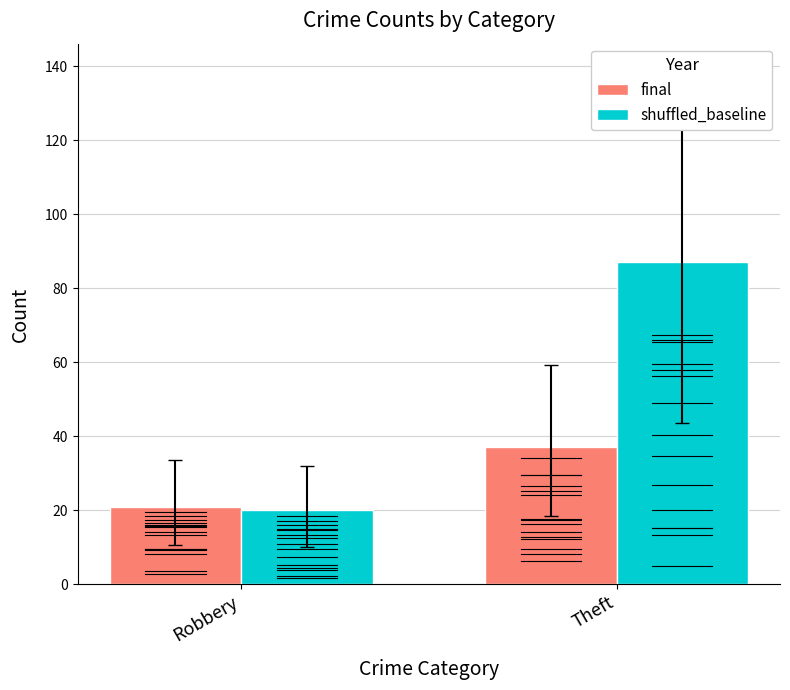

At how many categories does at least one series exceed 20?

2